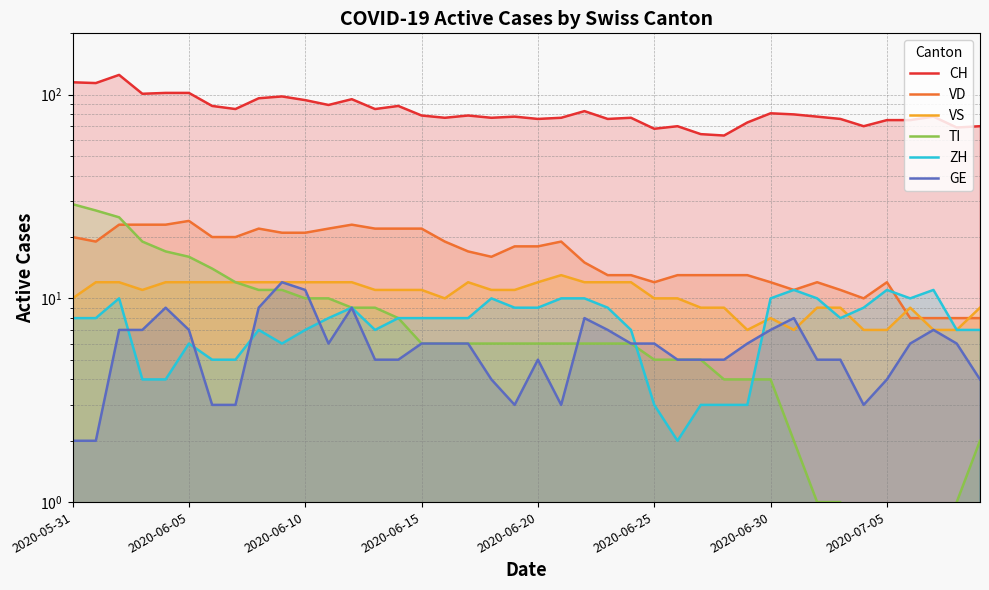

The value of TI at 17 is 6. True or false?

True